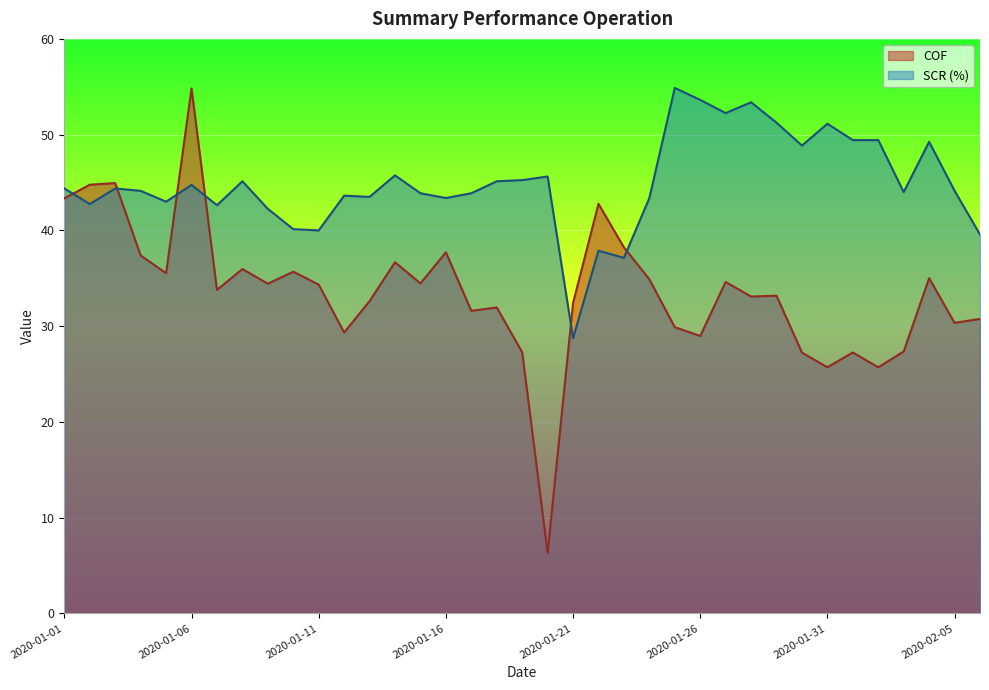

At which category is the sum across all series the highest?

2020-01-06